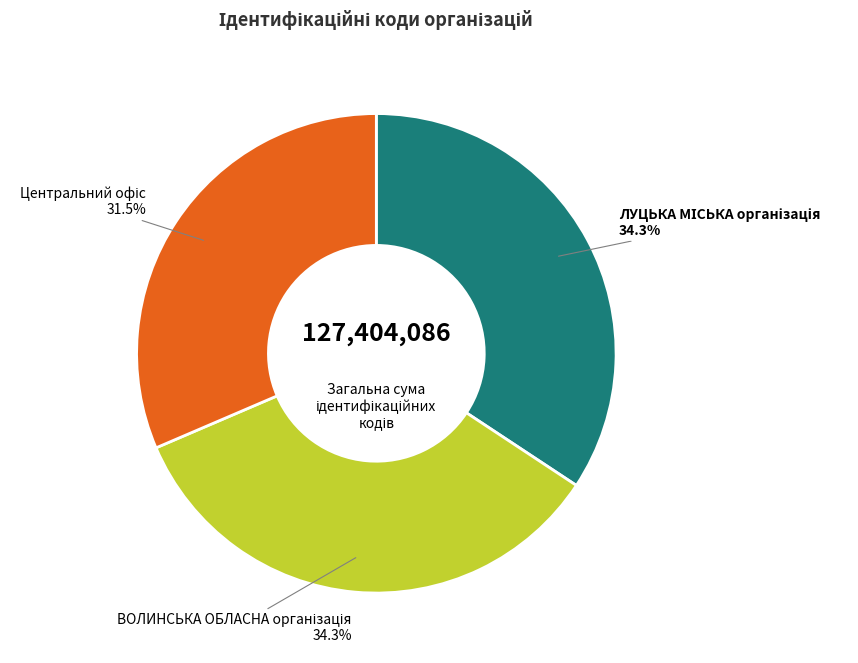

Does any single category account for the majority?

No